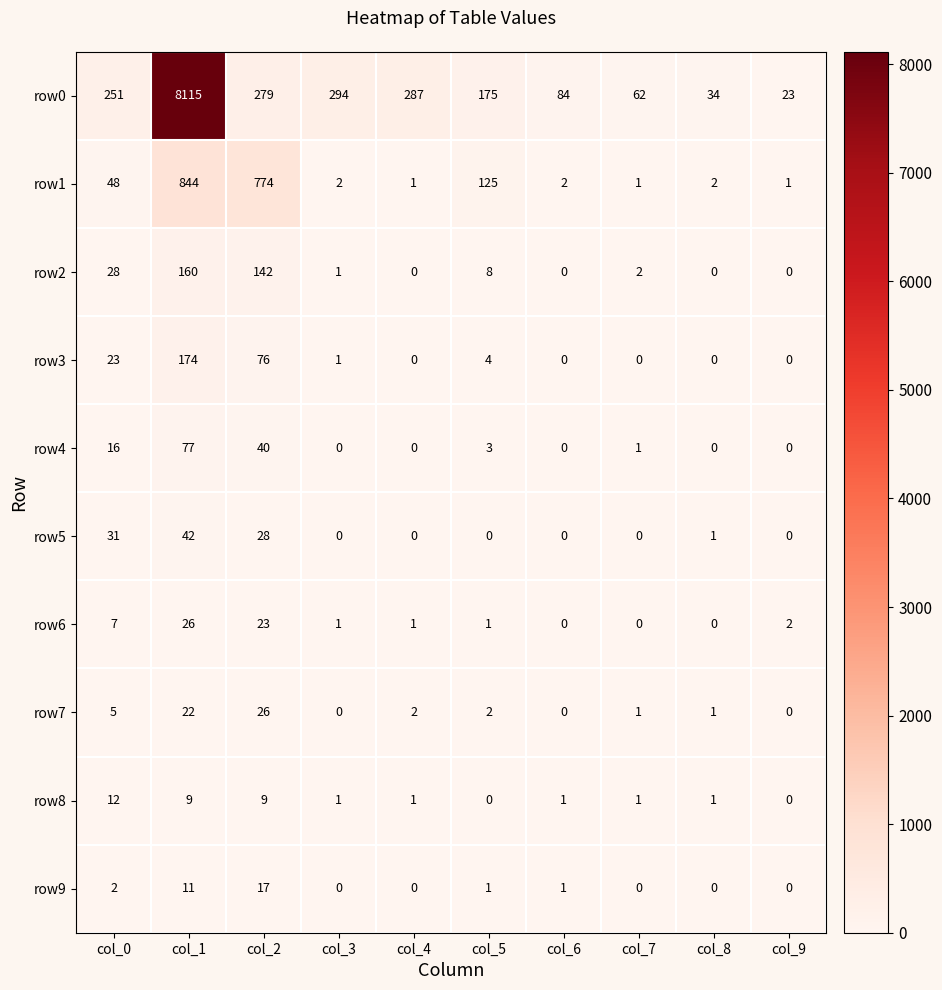

At how many categories does at least one series exceed 1514?

1